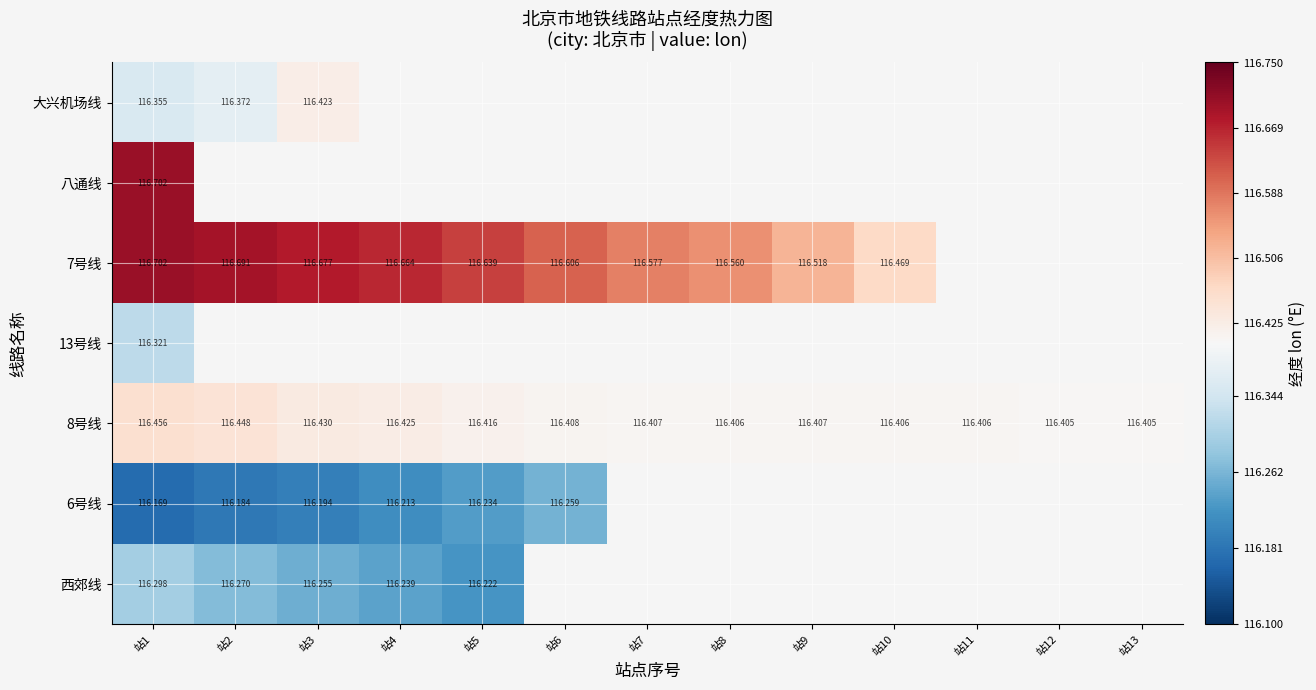

Is the value of 8号线 at 站1 greater than the value of 大兴机场线 at 站3?

Yes